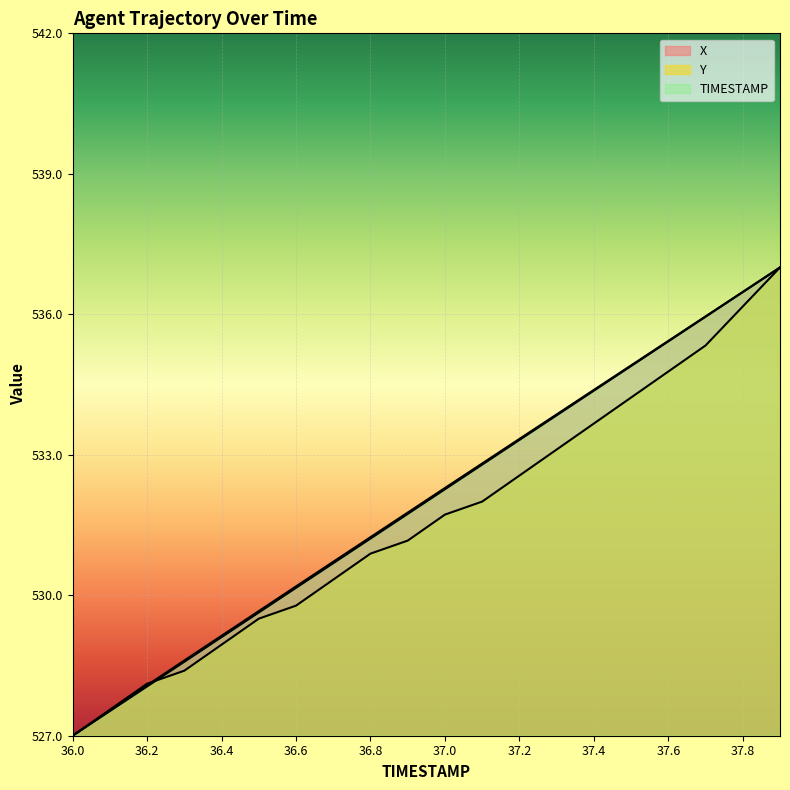

What is the value of the TIMESTAMP point at the 13th from the left?

533.3